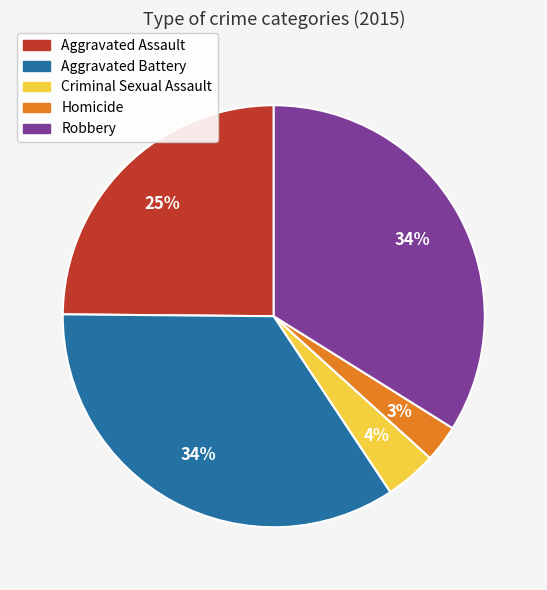

Is it true that Aggravated Battery is 34% of the pie?

True